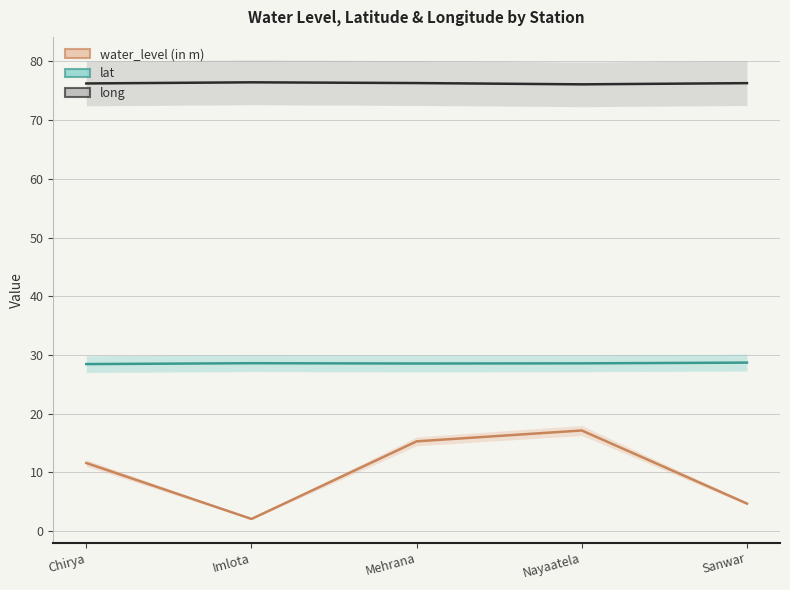

Between Imlota and Sanwar, which series saw the biggest shift?

water_level (in m)